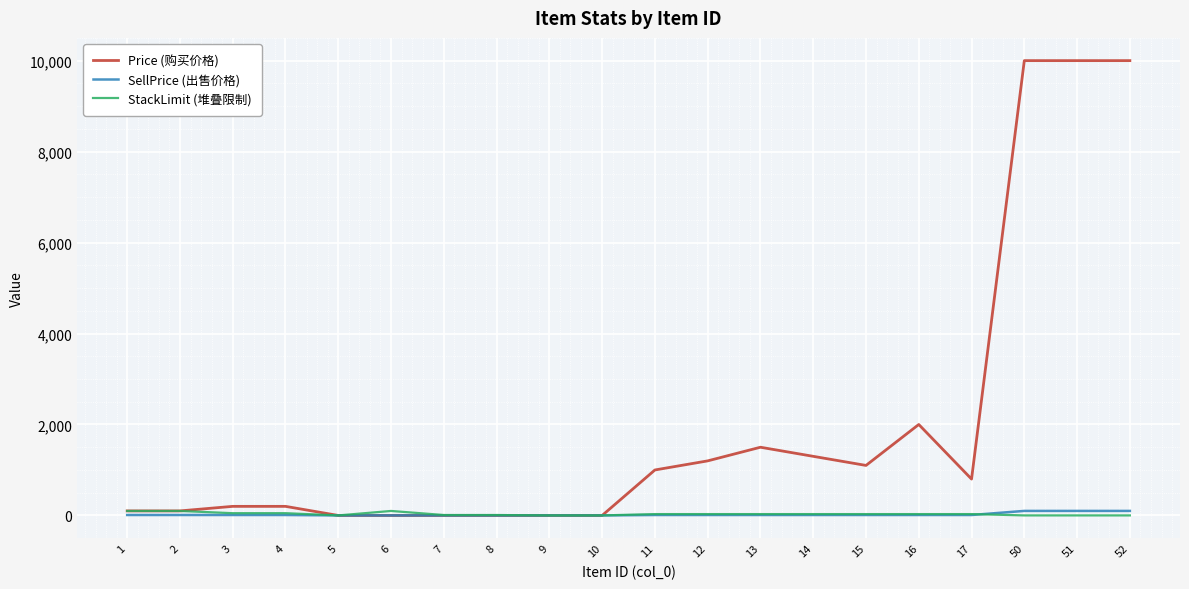

Is the value of StackLimit (堆叠限制) at 17 greater than the value of Price (购买价格) at 13?

No